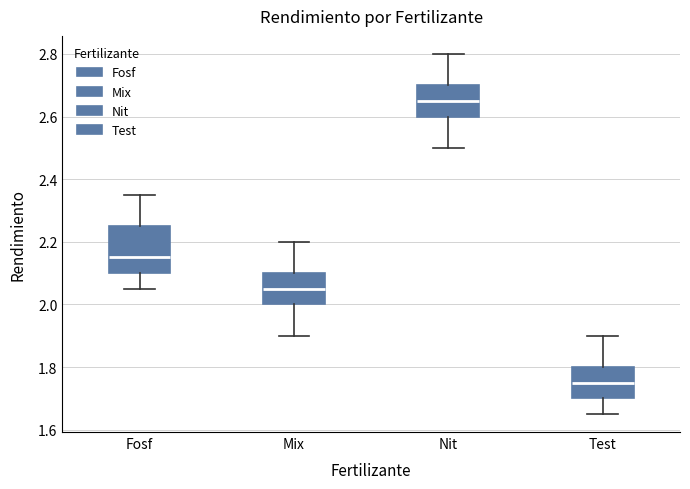

Which box is the tallest, from its lower edge to its upper edge?

Fosf